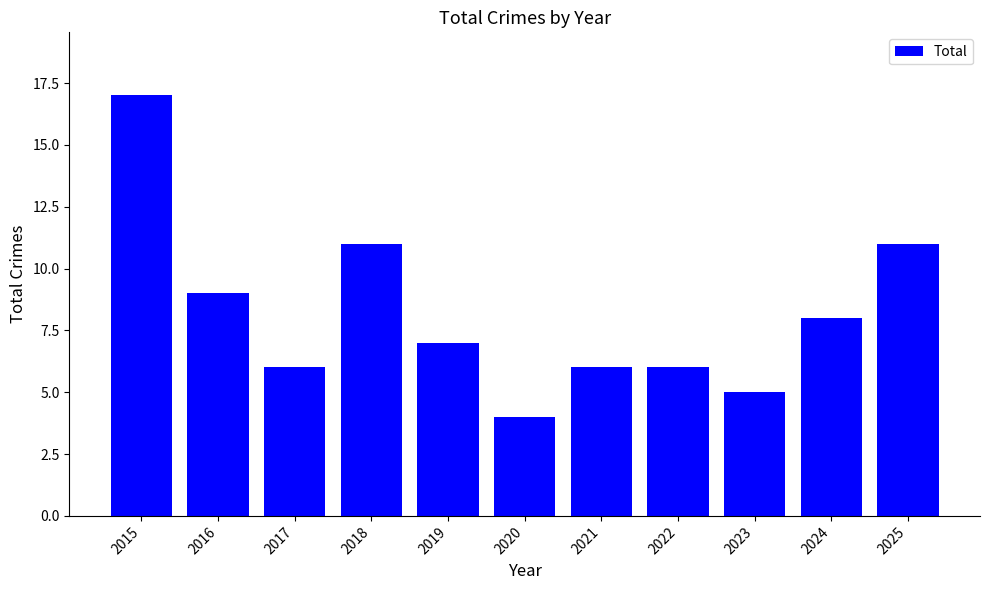

What is the difference between the maximum and minimum values?

13